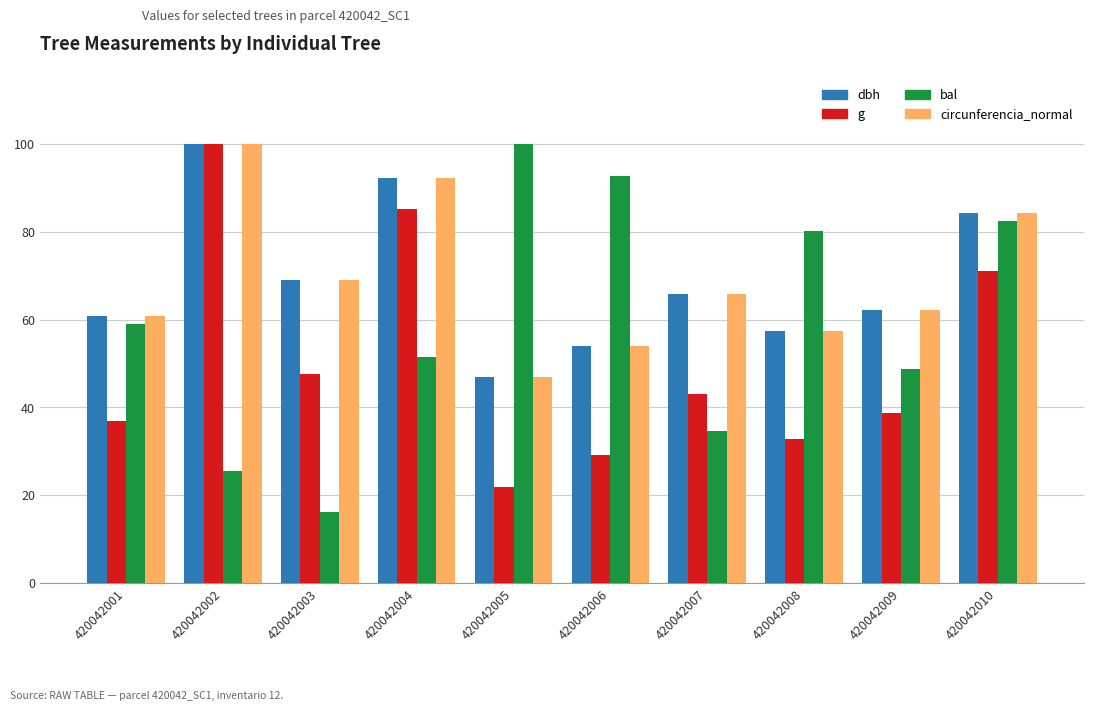

The value of dbh at 420042007 is 37.0. True or false?

False